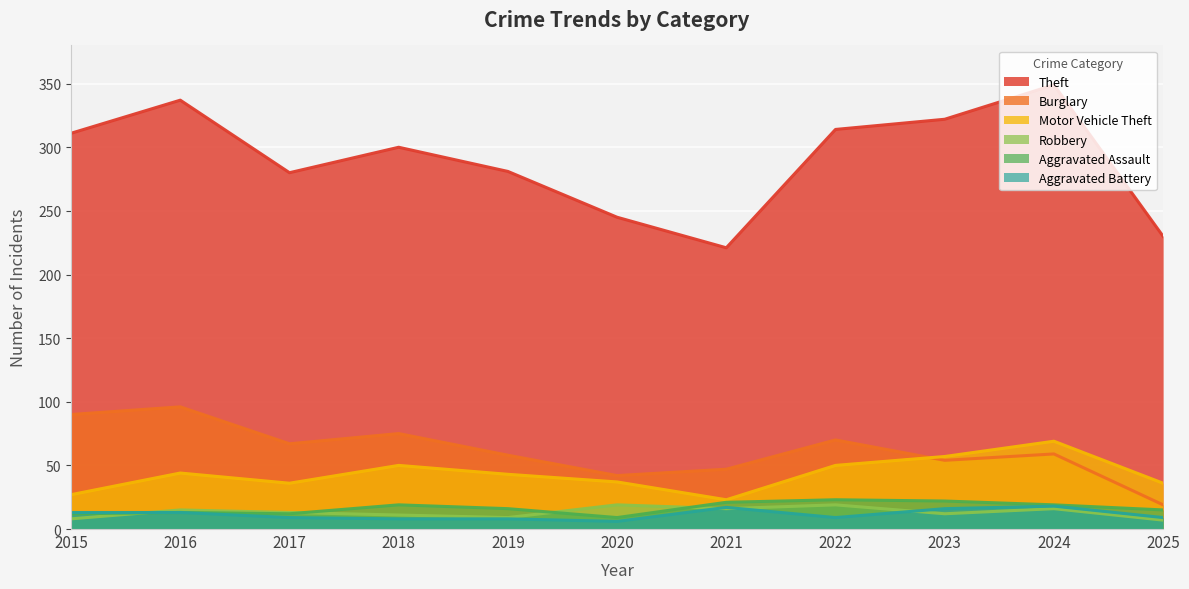

What is the sum of all Robbery values?

145